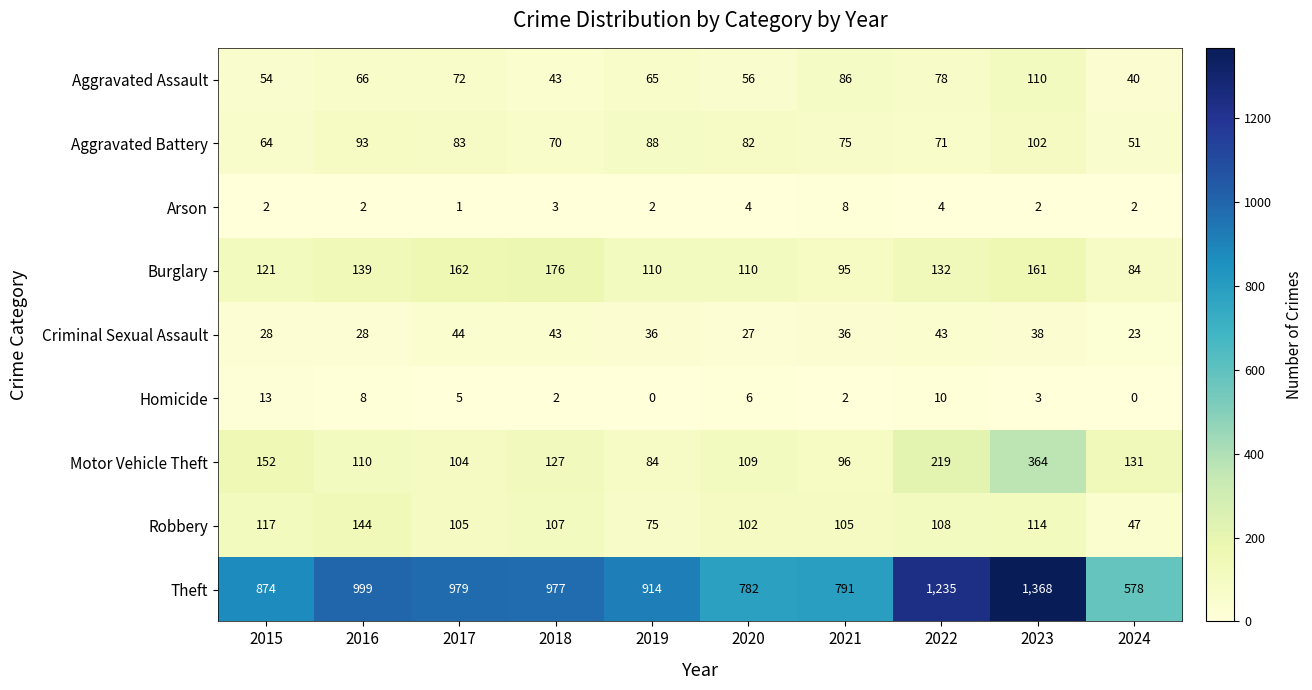

True or false: Homicide has a value of 13 at 2015.

True